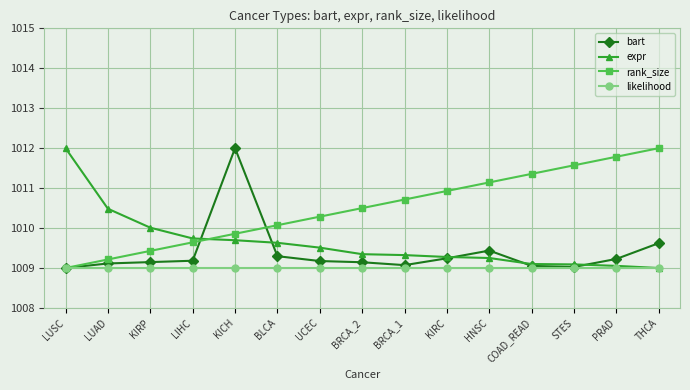

Which series has the largest total across all categories?

rank_size